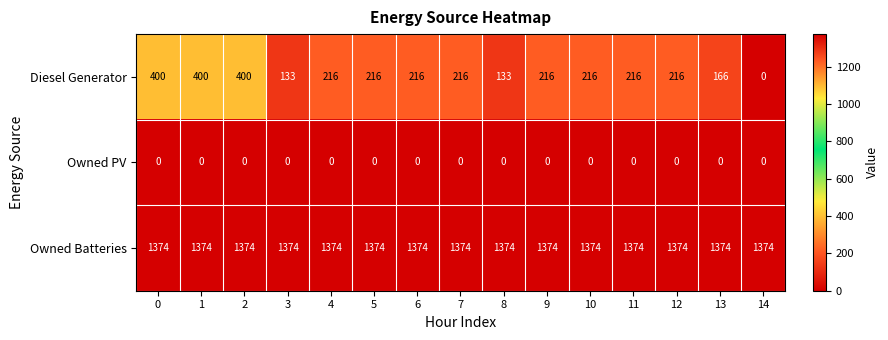

Rank the series by their average value, from lowest to highest.

Owned PV, Diesel Generator, Owned Batteries